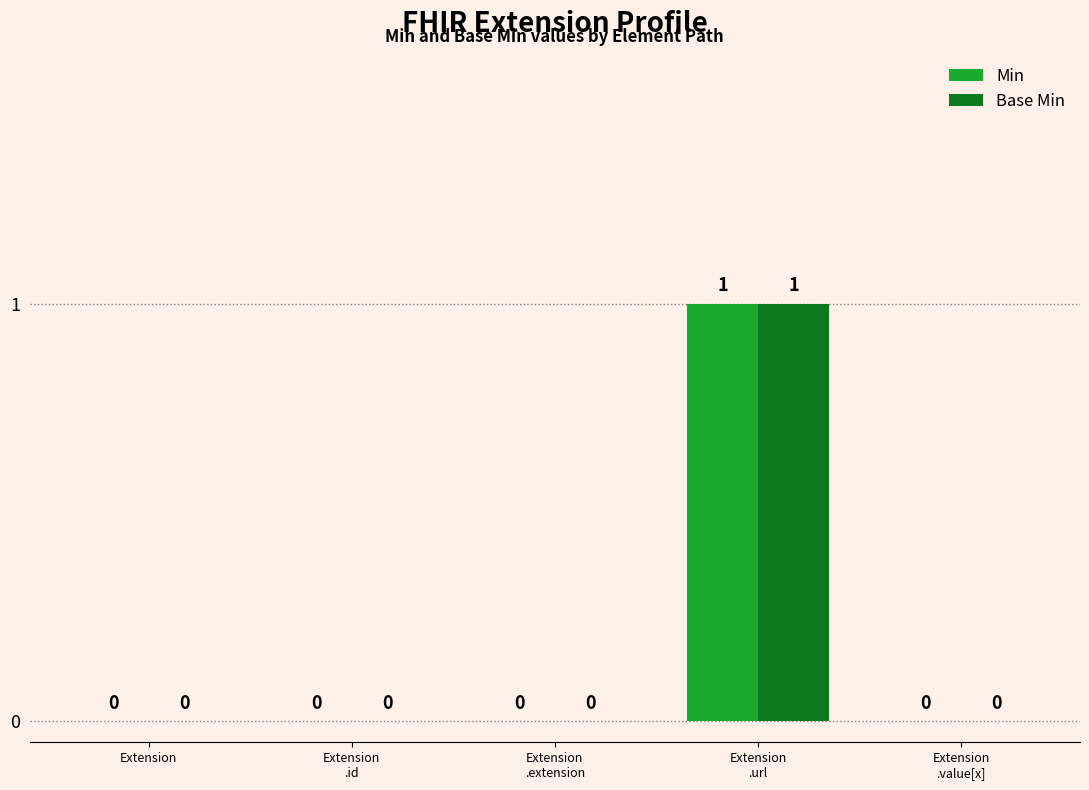

Reading left to right, transcribe all the data shown in this chart.

Min: Extension=0	Extension
.id=0	Extension
.extension=0	Extension
.url=1	Extension
.value[x]=0
Base Min: Extension=0	Extension
.id=0	Extension
.extension=0	Extension
.url=1	Extension
.value[x]=0